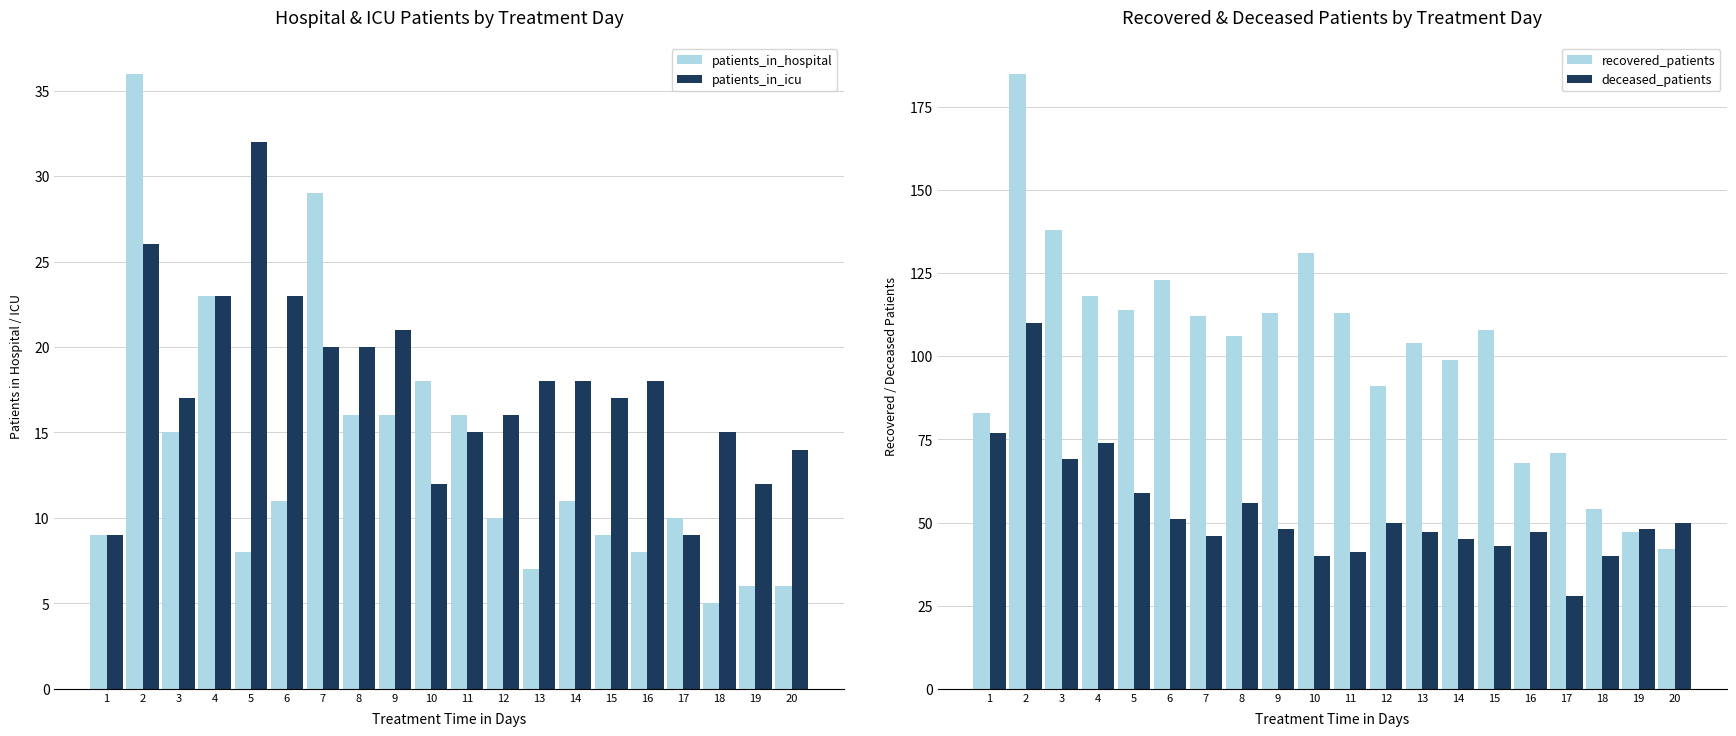

Where does the patients_in_icu series first go above 18?

2